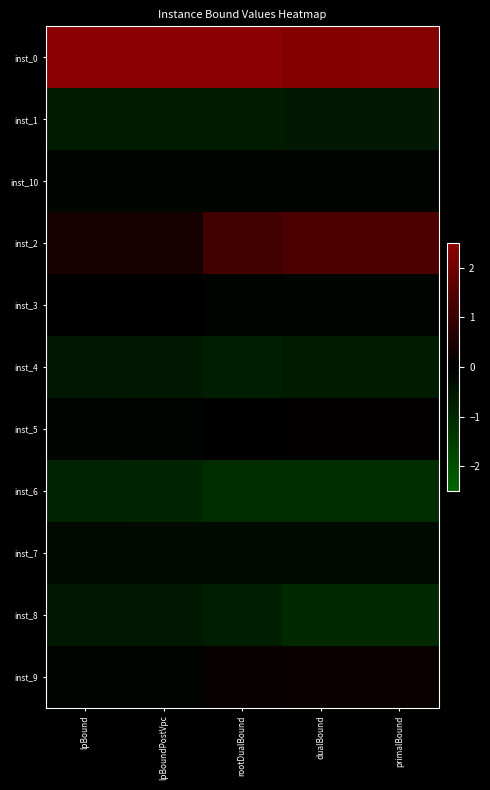

Between lpBound and lpBoundPostVpc, which series saw the biggest shift?

inst_5